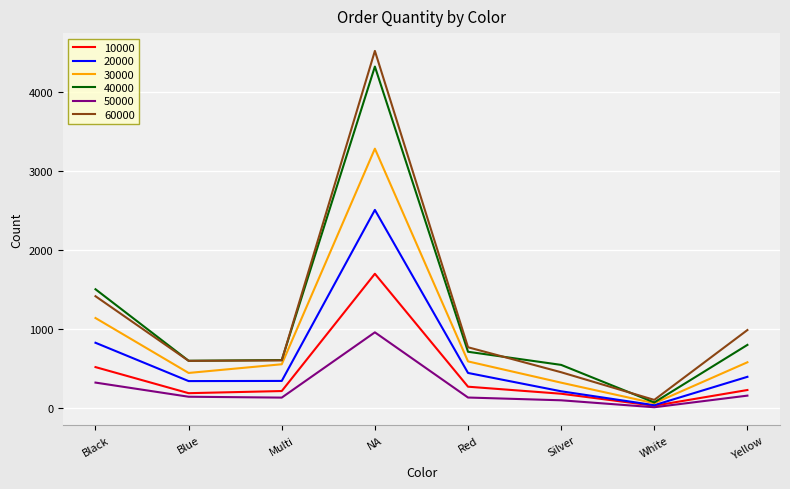

True or false: 40000 has a value of 4324 at NA.

True